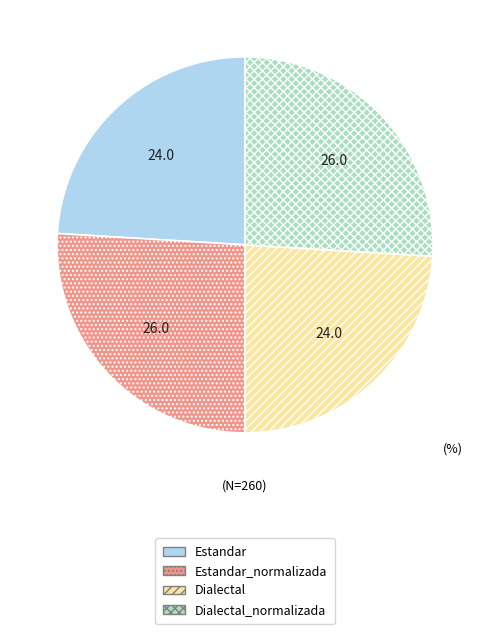

Does any single category account for the majority?

No